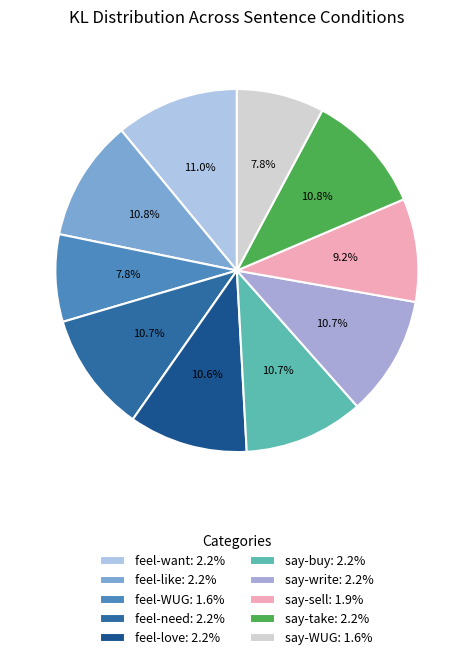

True or false: say-take accounts for 1% of the total.

False